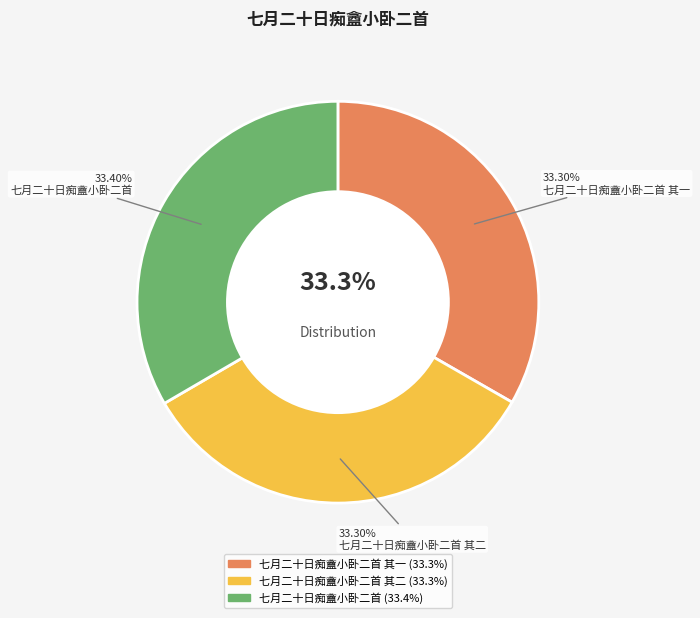

Rank the categories by value from lowest to highest.

七月二十日痴盦小卧二首 其一, 七月二十日痴盦小卧二首 其二, 七月二十日痴盦小卧二首